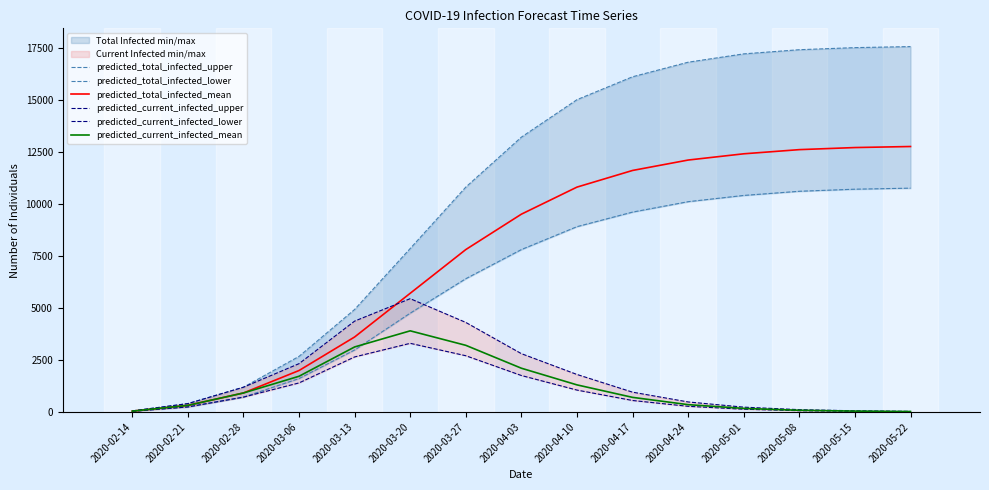

What position from the right is 2020-02-14?

15